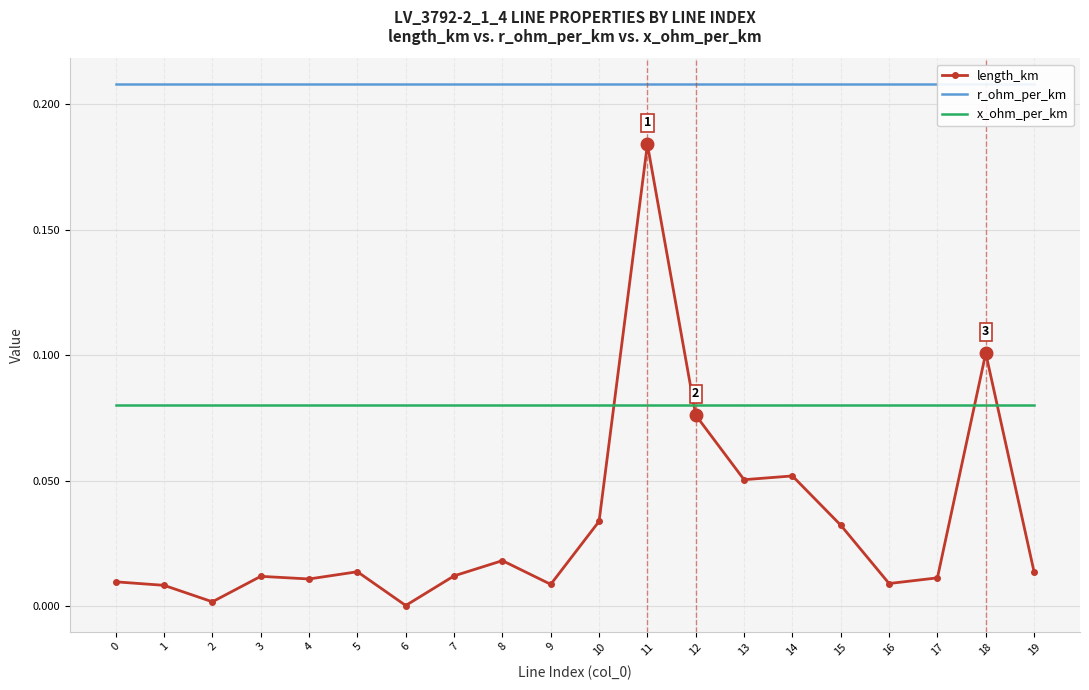

Between 4 and 19, which is larger?

19